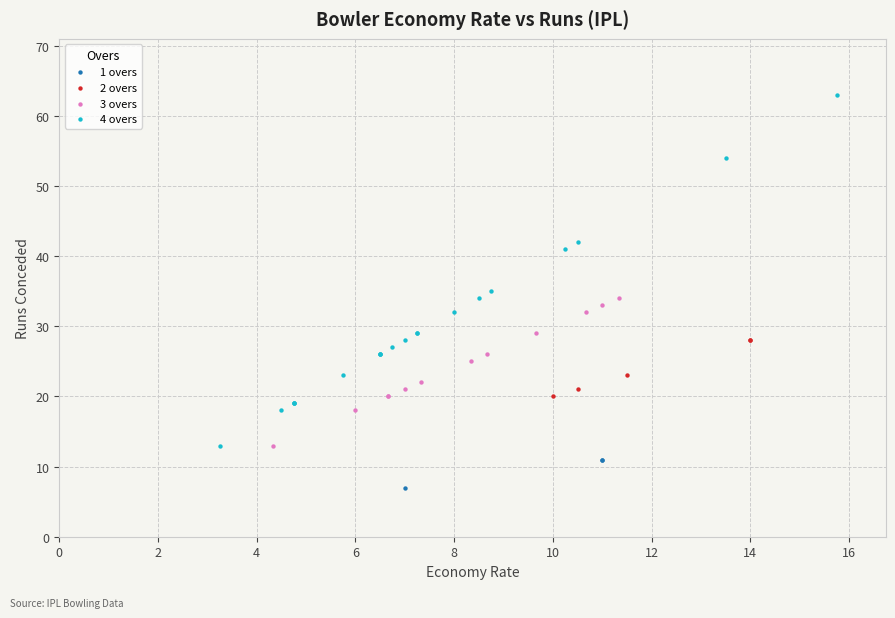

What are all the series names shown in the legend?

1 overs, 2 overs, 3 overs, 4 overs